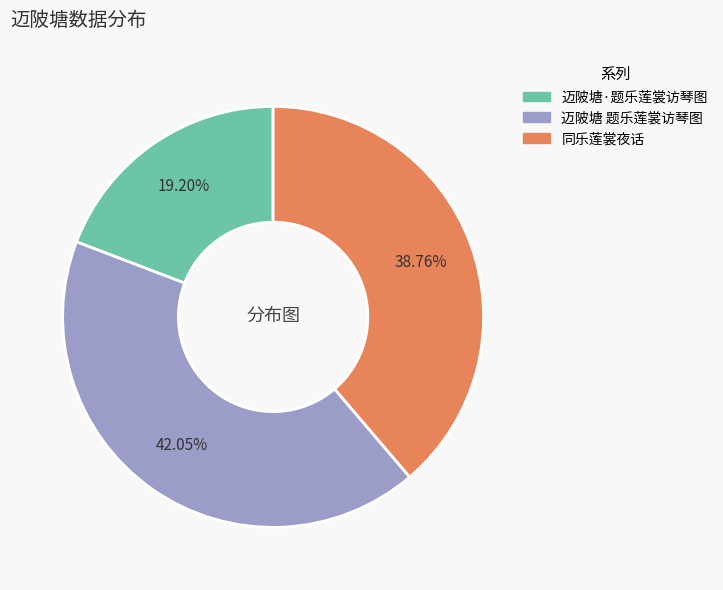

What percentage is the 同乐莲裳夜话 slice, to the nearest percent?

39%